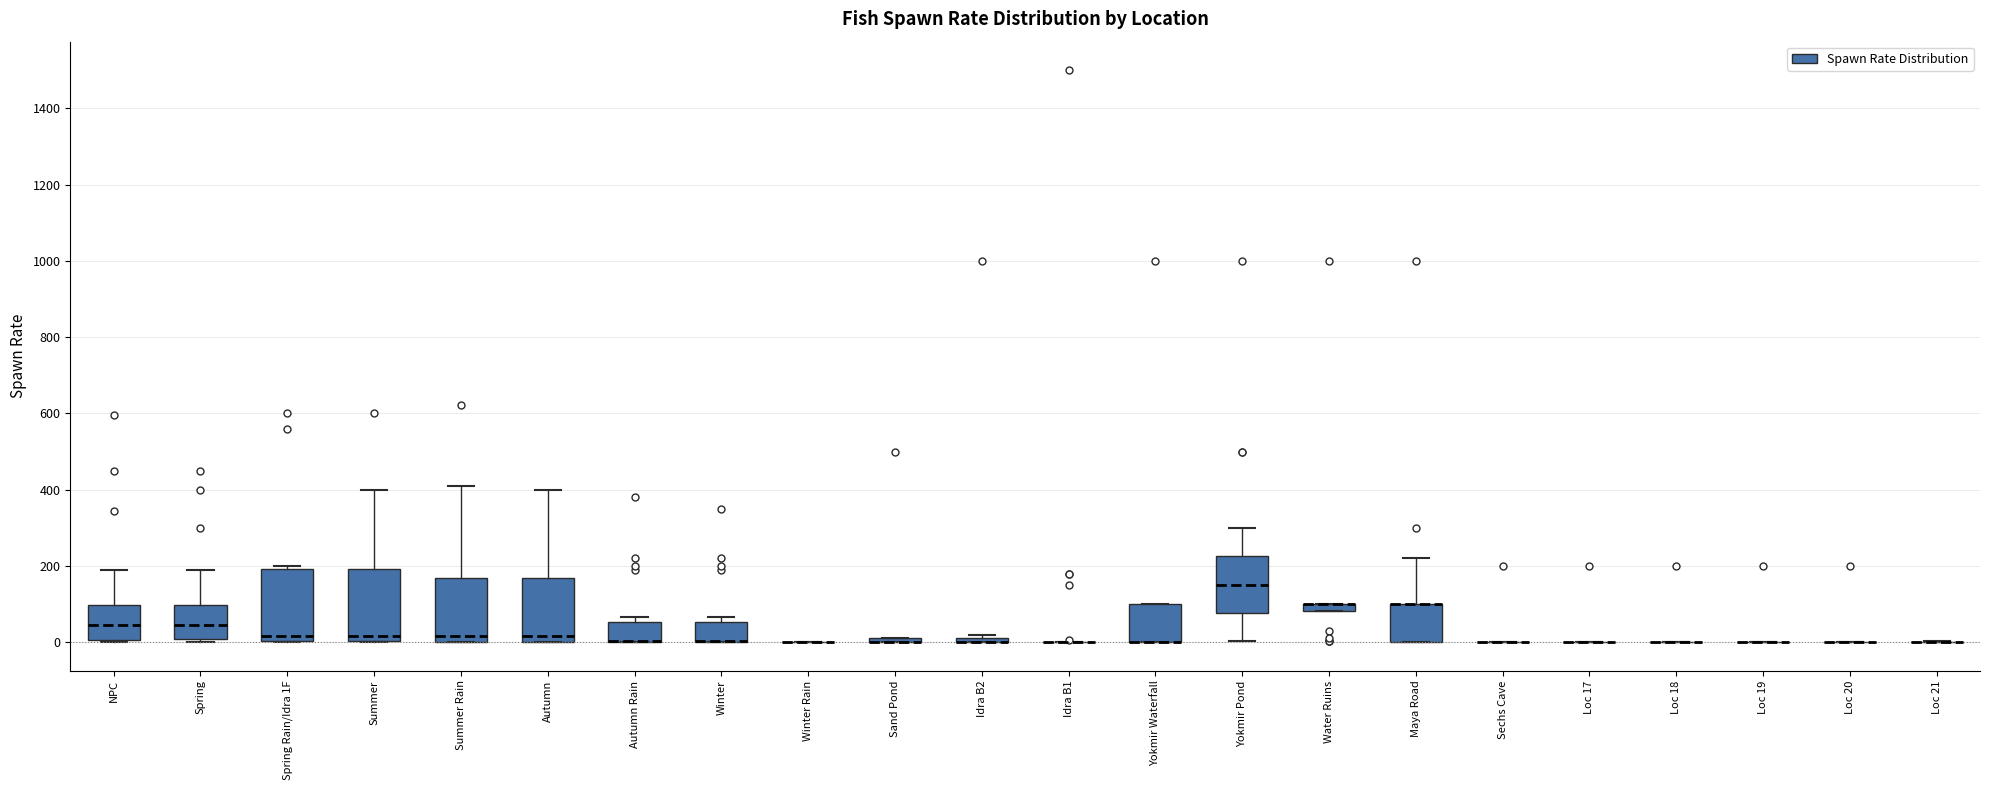

Where is the lower edge of the box for Maya Road on the y-axis? The values are not printed on the chart, so give them approximately, as read against the axis.

0